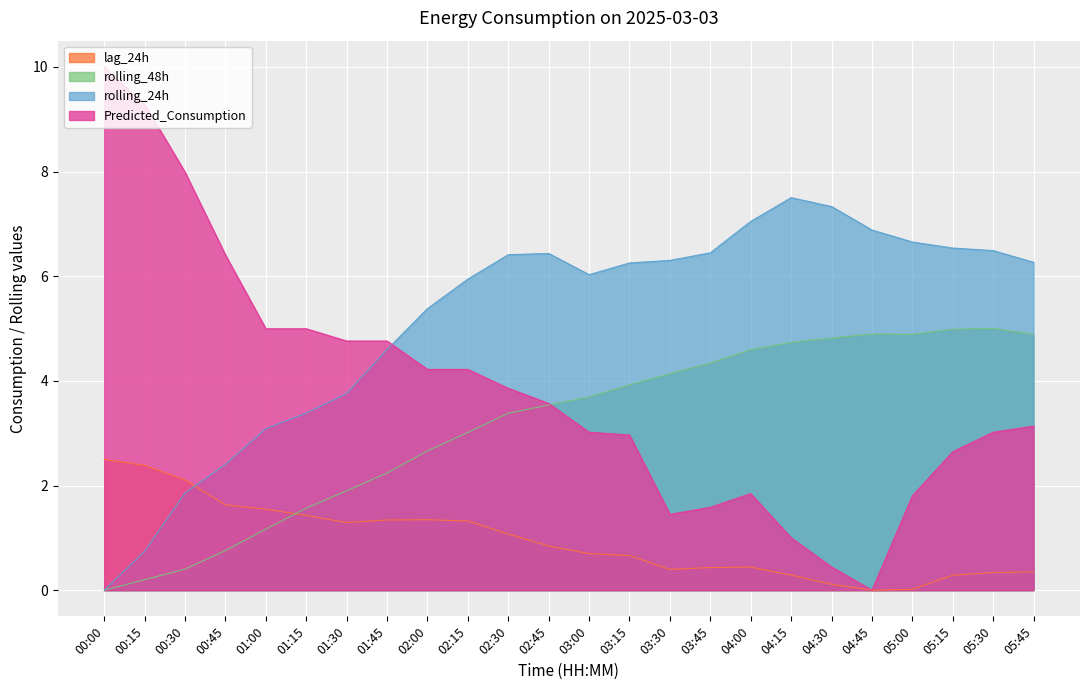

Which has a higher value, 04:00 or 02:30?

02:30